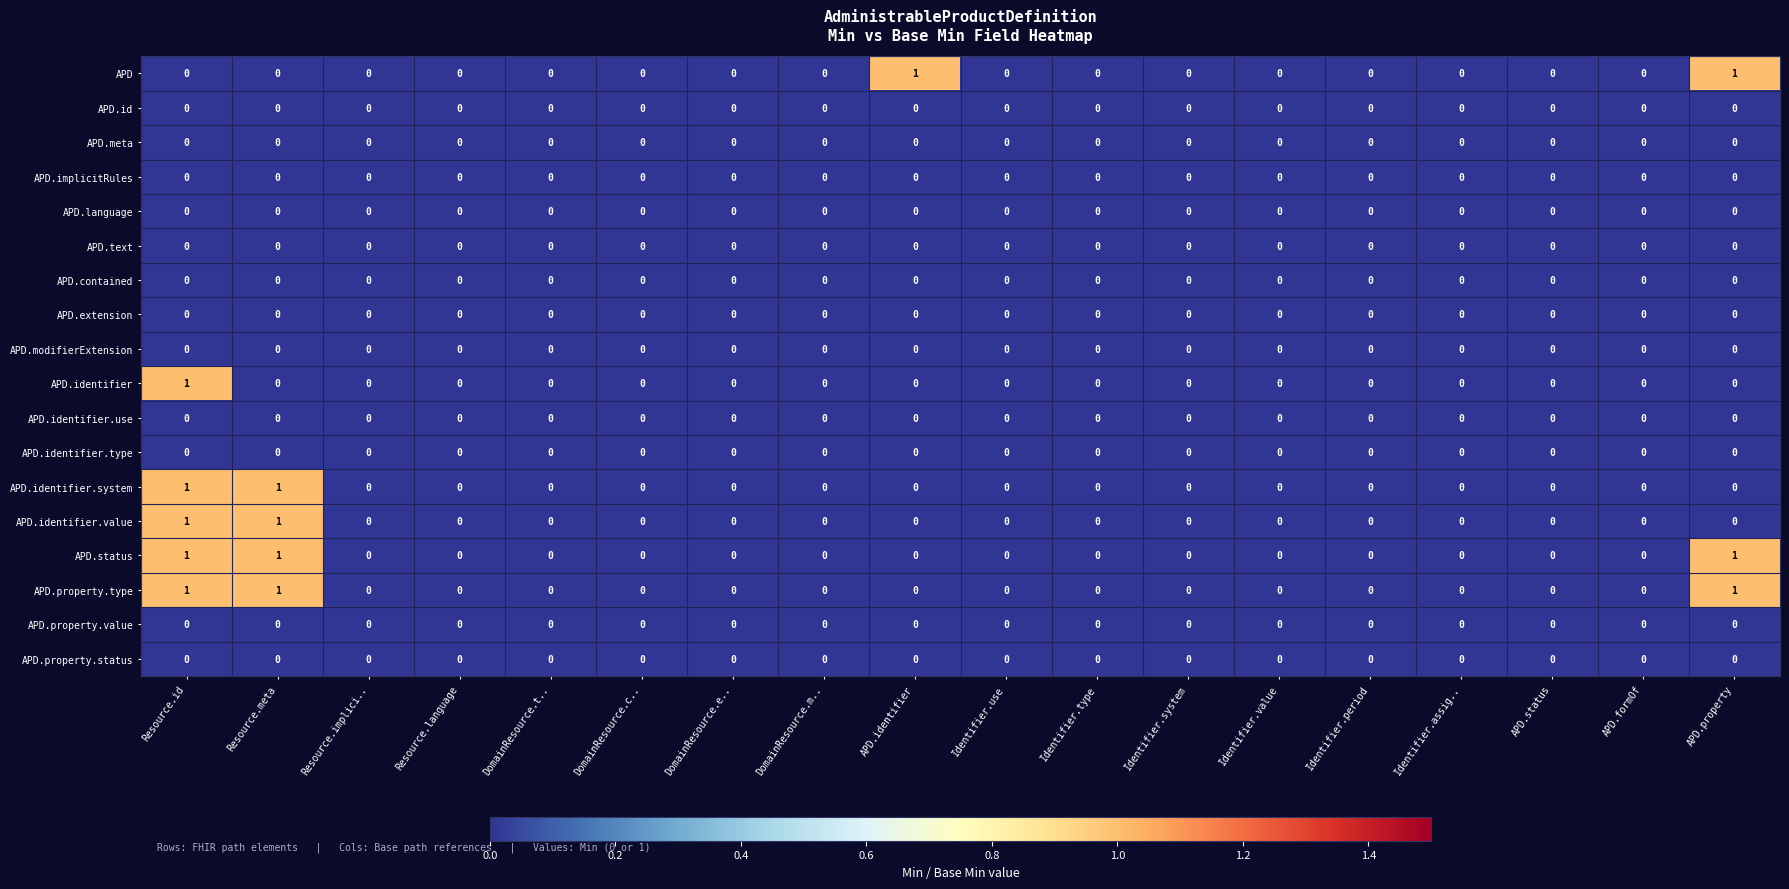

At which category is the sum across all series the highest?

Resource.id